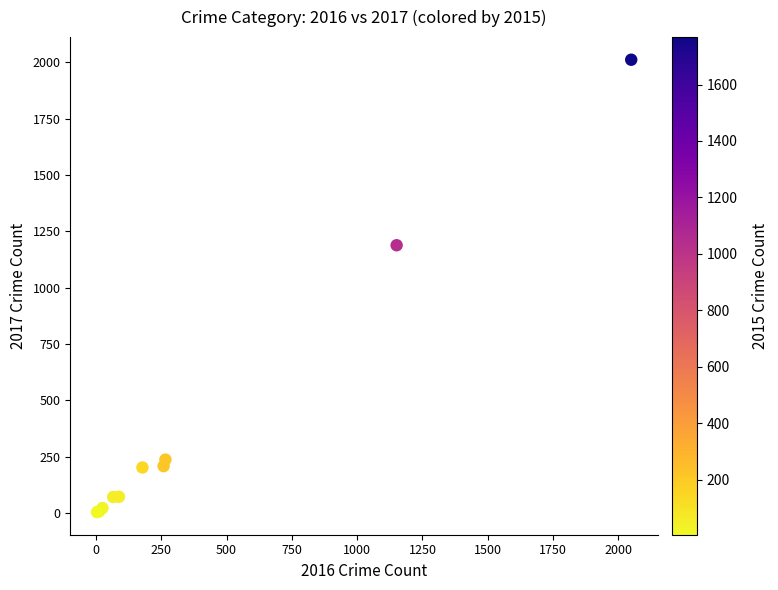

What Y value in the scatter plot is closest to 1007?

1188